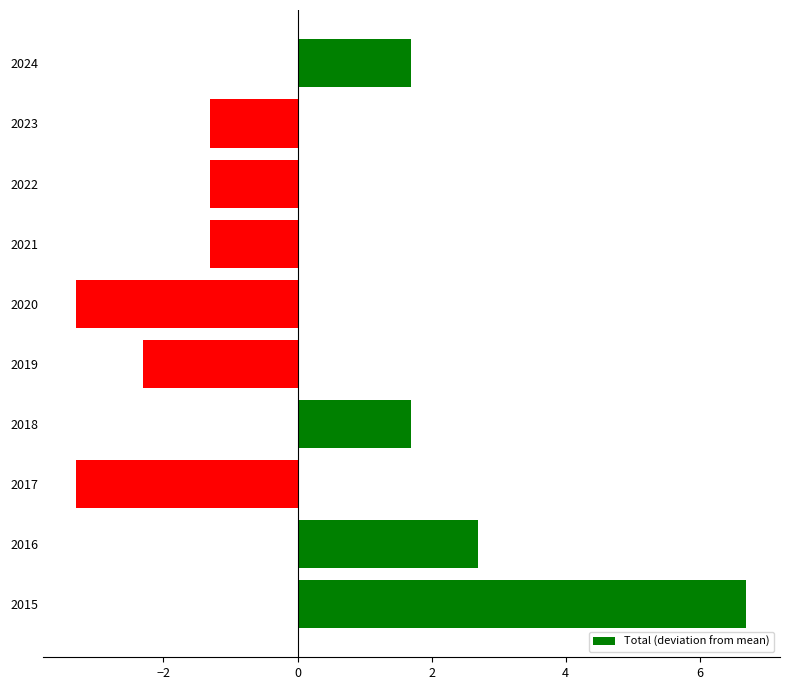

What is the approximate value at 2019?

-2.3